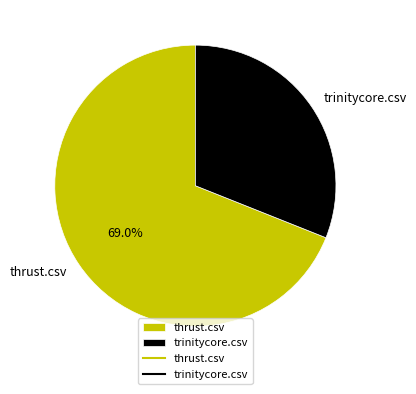

To the nearest percent, what percentage of the pie is thrust.csv?

69%